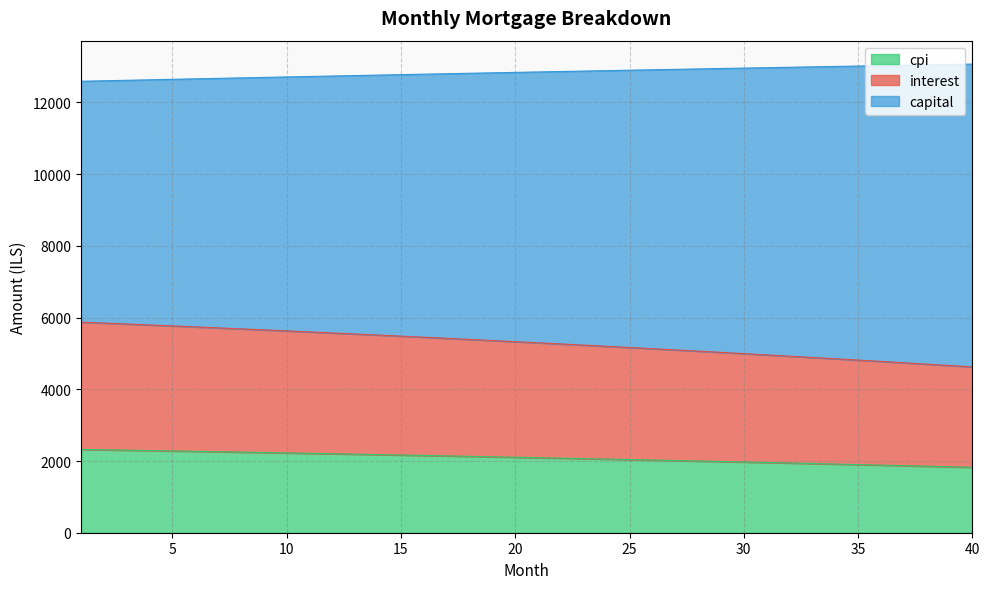

True or false: capital and interest intersect in this chart.

False